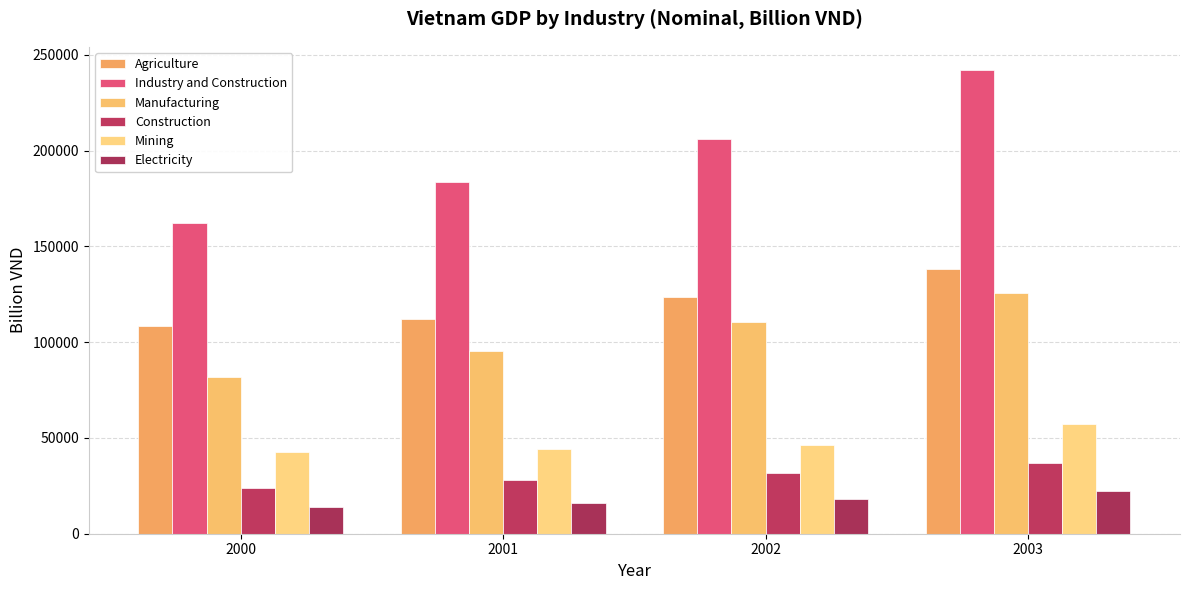

Does the chart contain any negative values?

No